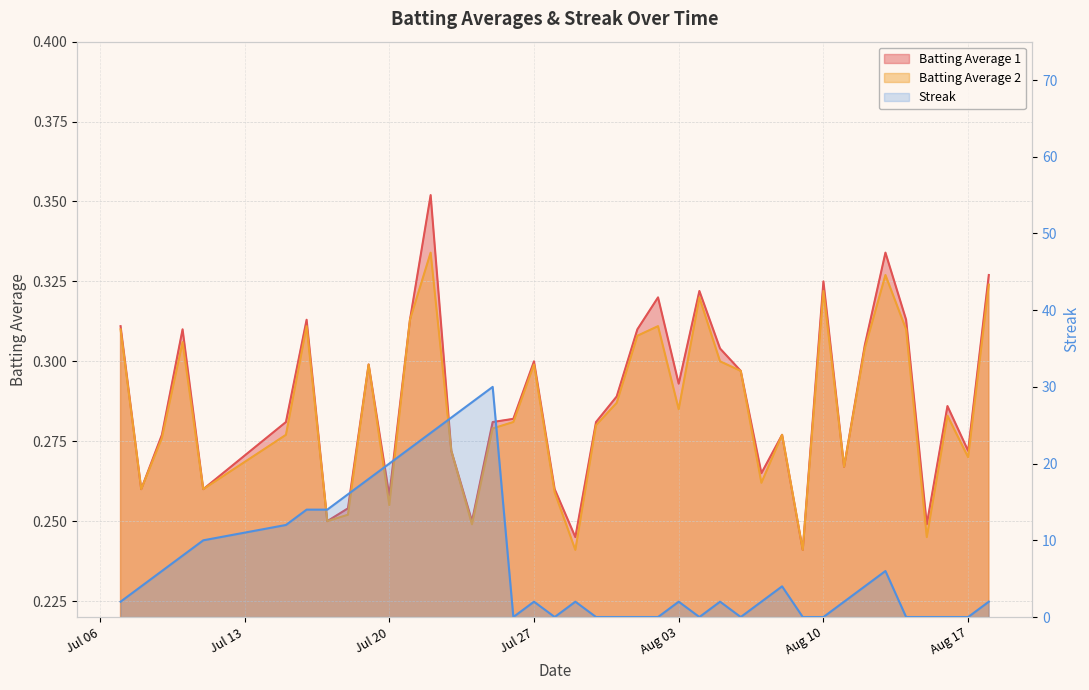

Rank the series by their maximum value, from lowest to highest.

Batting Average 2, Batting Average 1, Streak